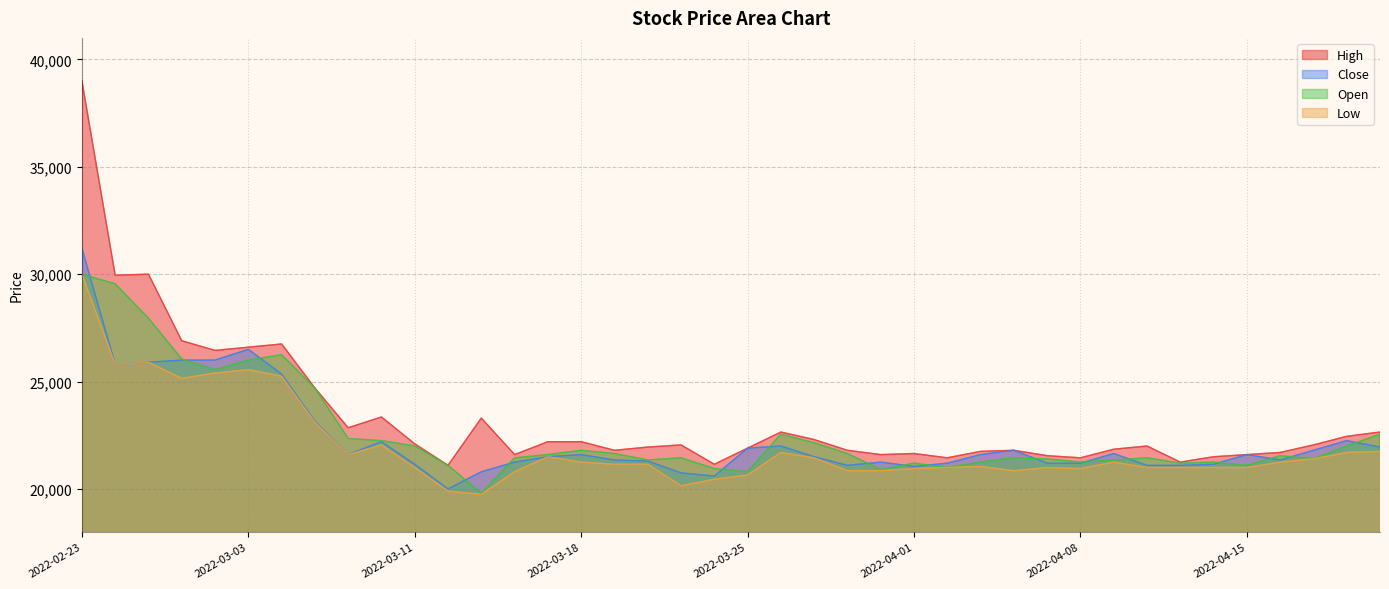

Is it true that Close equals 9264 at 2022-04-18?

False